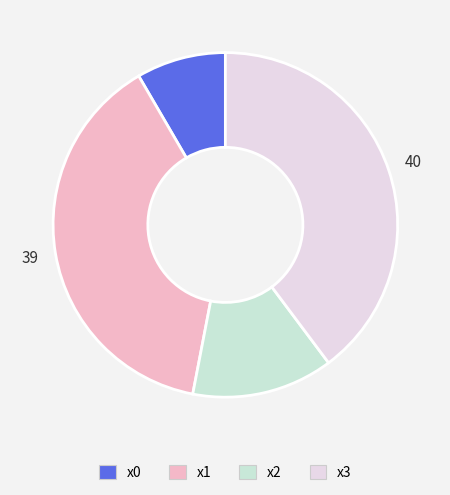

To the nearest percent, what percentage of the pie is x1?

39%